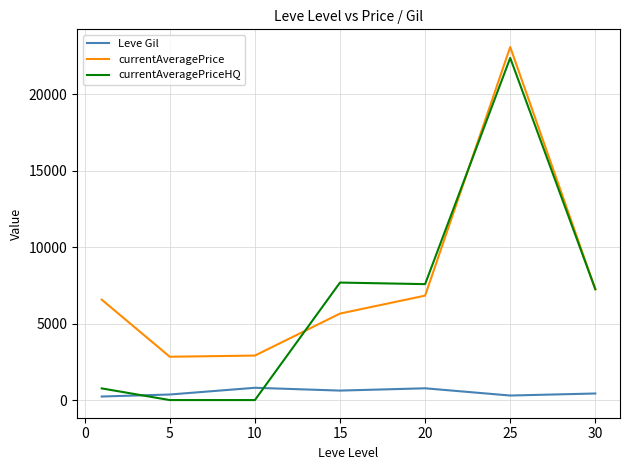

How many lines are shown in the chart?

3